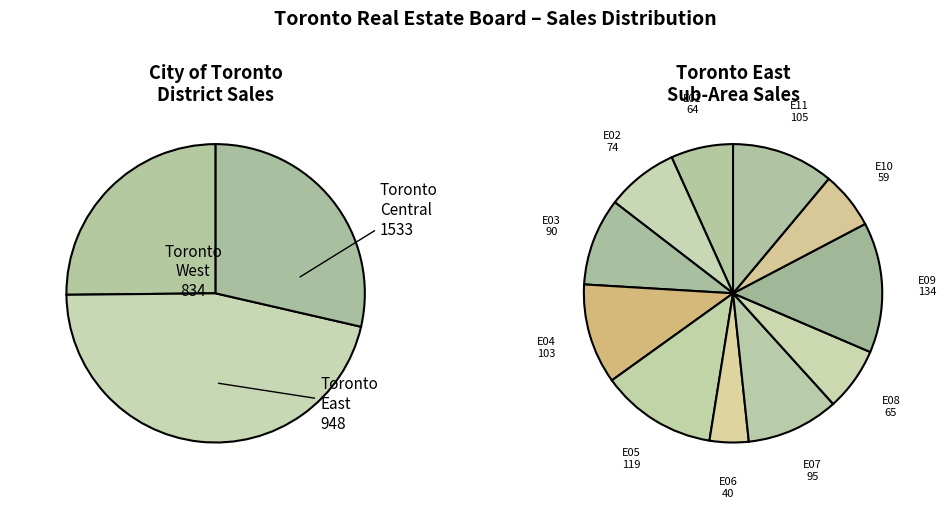

Do Toronto West and Toronto East together represent more than half of the pie?

Yes